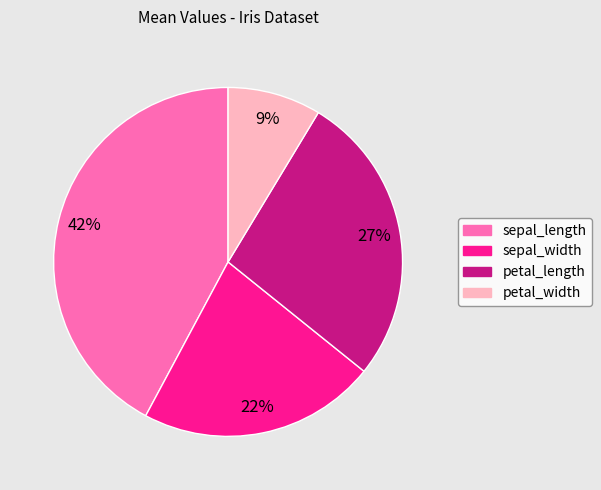

True or false: petal_length accounts for 27% of the total.

True